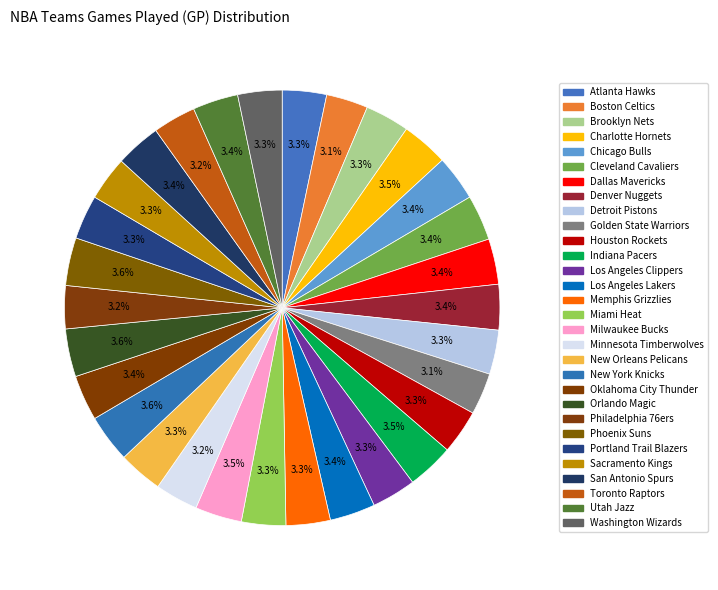

Does Toronto Raptors account for over 50% of the chart?

No